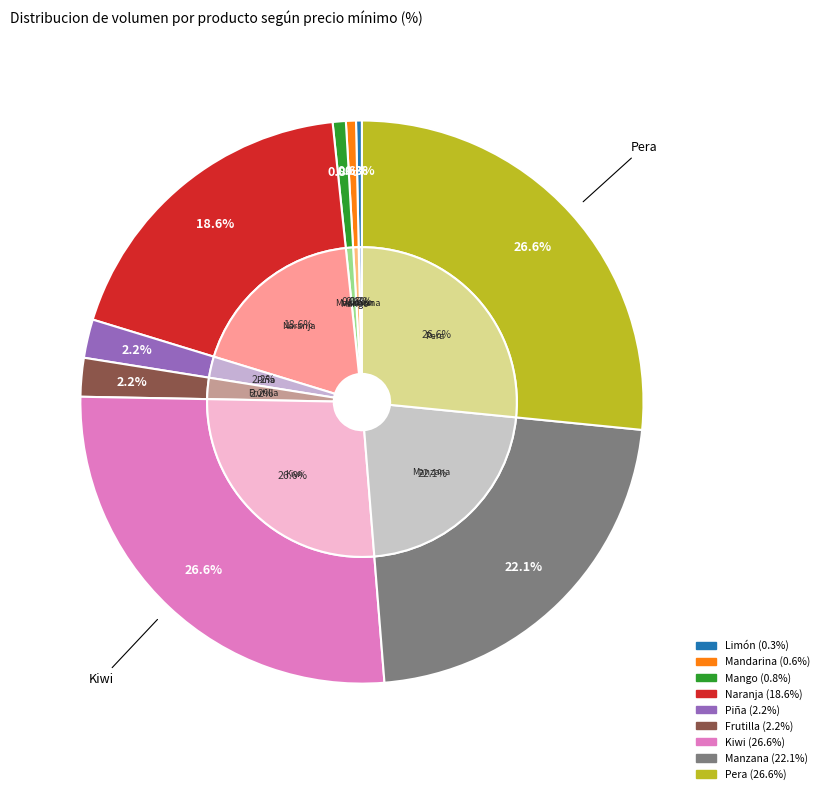

Count the number of slices in the pie.

9